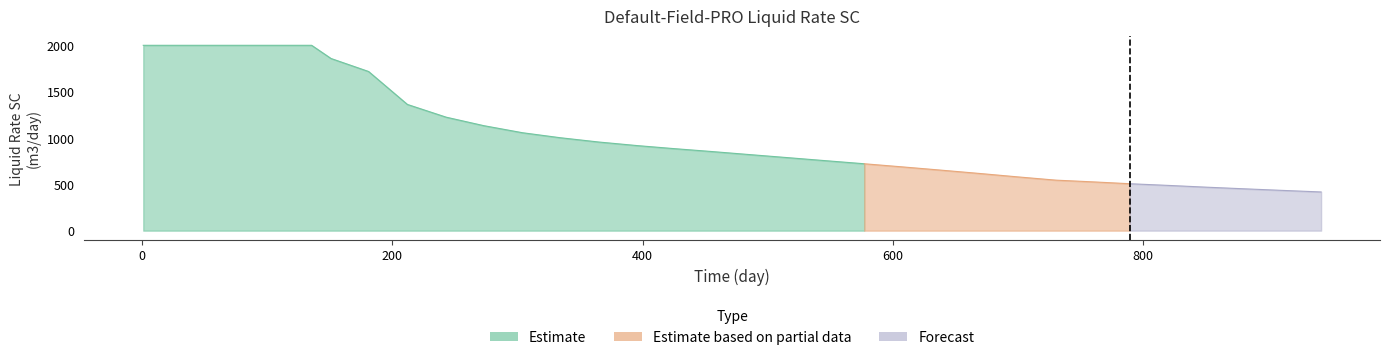

What is the sum of the values at 273 and 12.61375?

3133.0